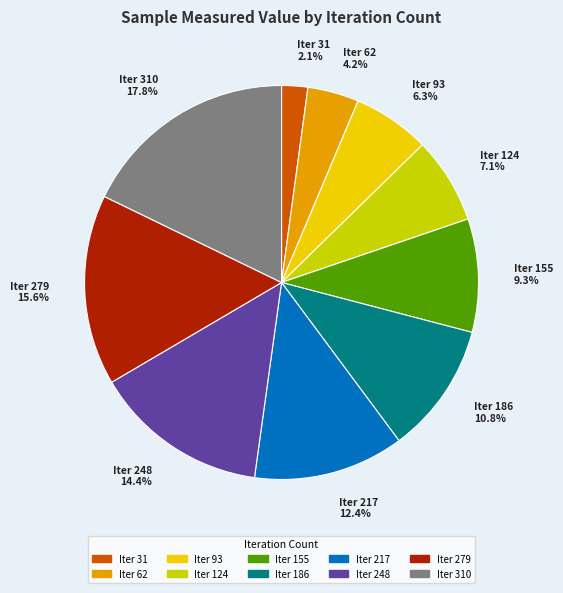

How many segments does this pie chart have?

10